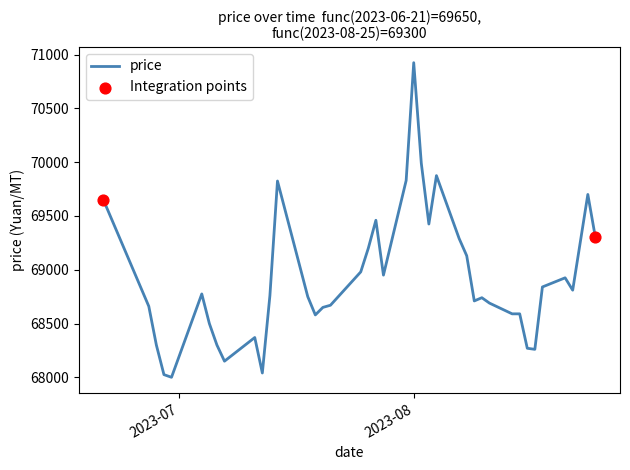

What is the minimum value shown in the chart?

68000